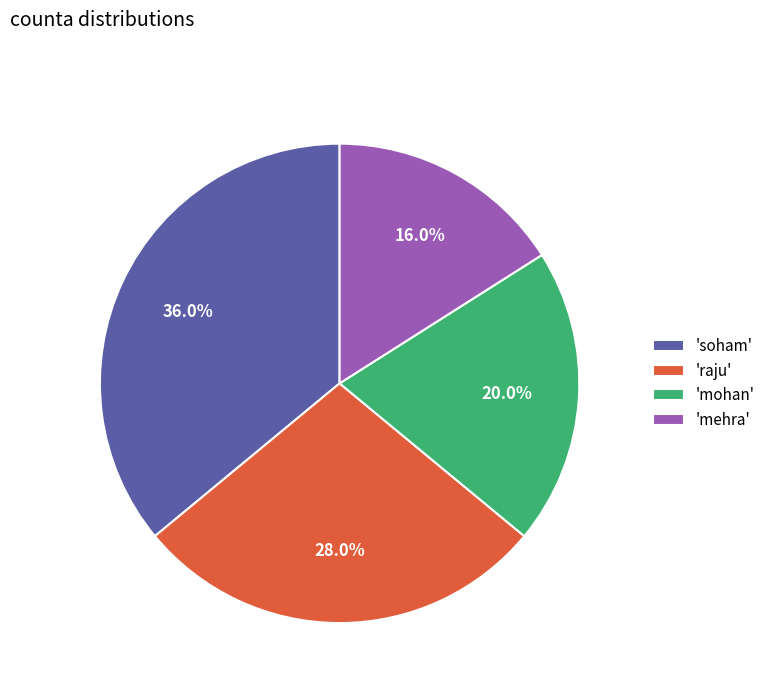

How many slices are in this pie chart?

4